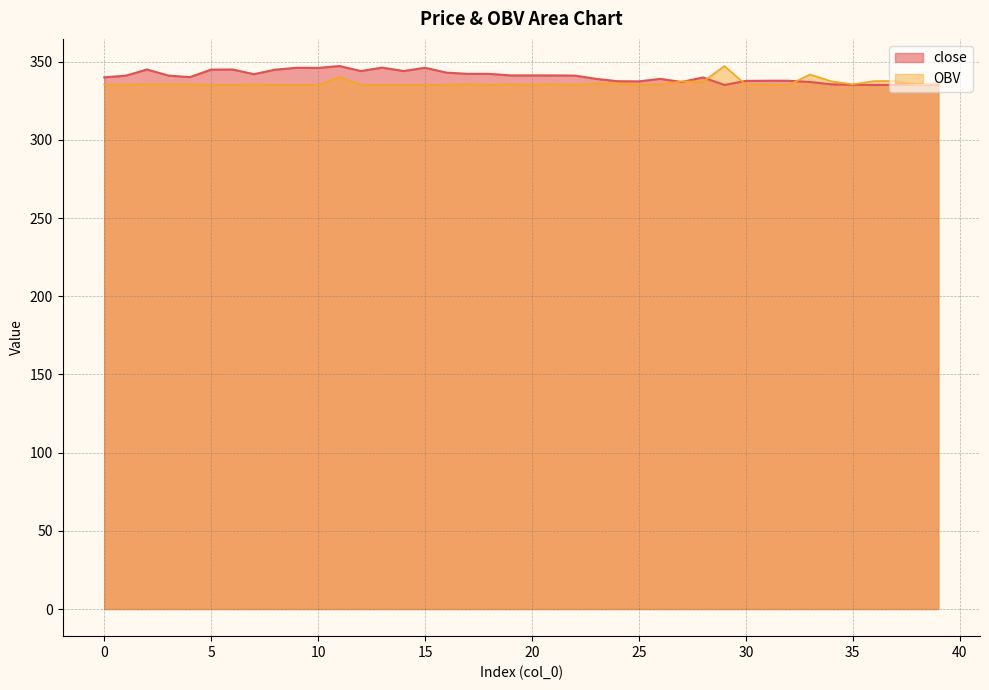

What are all the series names shown in the legend?

close, OBV